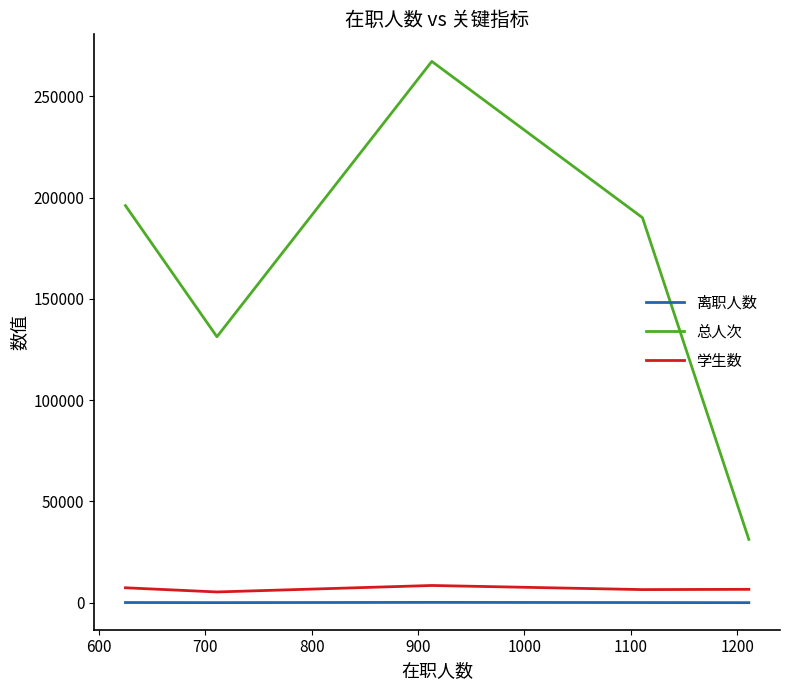

What is the difference between the second highest and minimum values in the 总人次 series?

164806